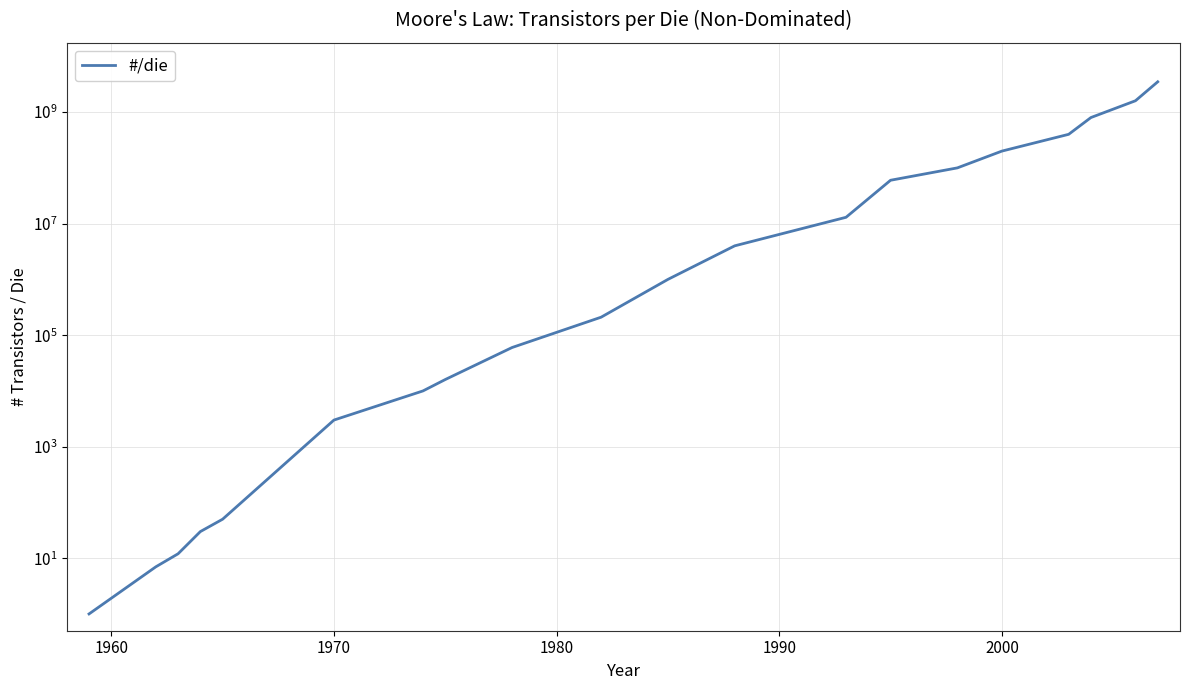

How many categories are shown in the chart?

20